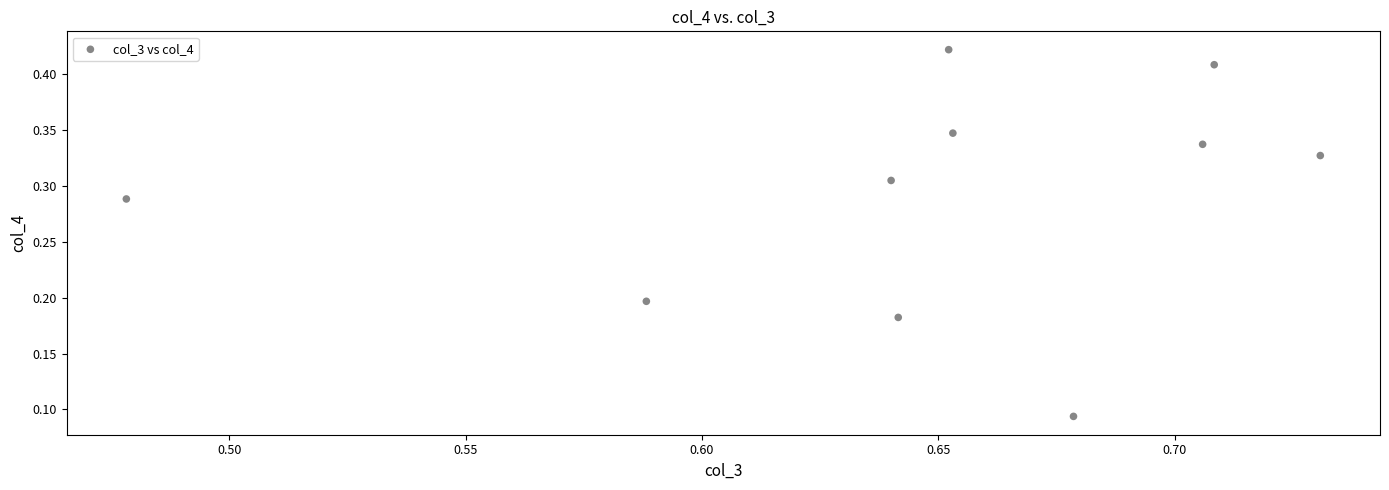

What is the average X value?

0.6